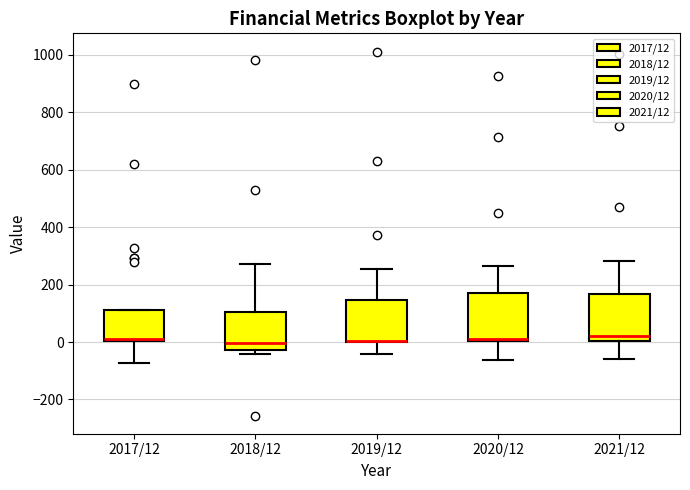

Reading left to right, read every box against the y-axis: the position of its median line, the range the box covers, and the ends of its whiskers. The values are not printed on the chart, so give them approximately, as read against the axis.

2017/12: median 0 (just above the box's lower edge), box 0 to 120, whiskers -80 to 120
2018/12: median 0, box -20 to 100, whiskers -40 to 280
2019/12: median 0 (drawn on the box's lower edge), box 0 to 140, whiskers -40 to 260
2020/12: median 20 (drawn on the box's lower edge), box 0 to 180, whiskers -60 to 260
2021/12: median 20, box 0 to 160, whiskers -60 to 280